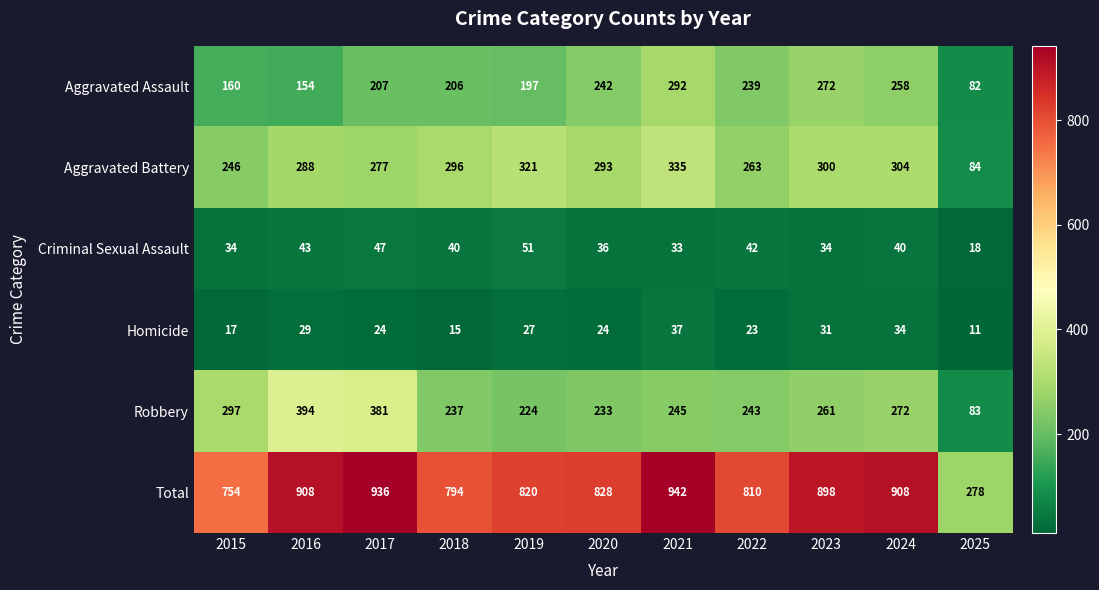

The Total series shows 820 at 2019. True or false?

True